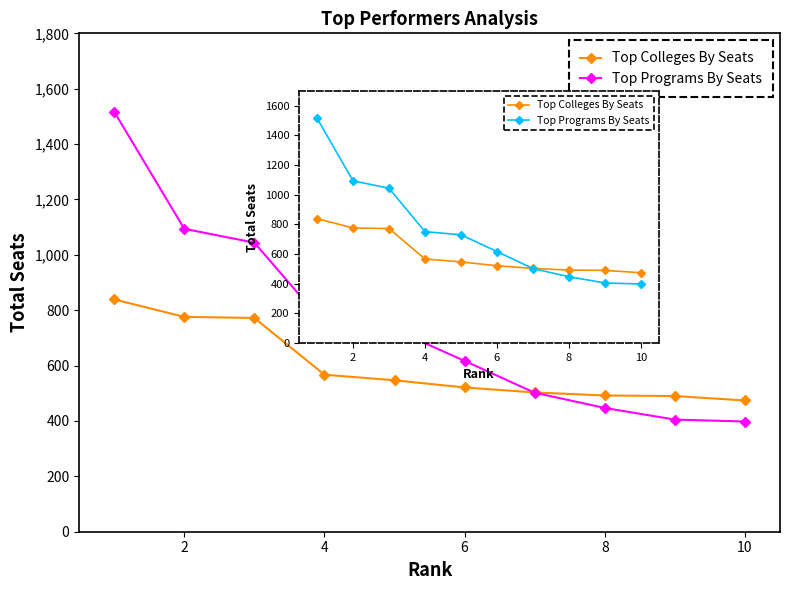

How many intersections are there between Top Colleges By Seats and Top Programs By Seats?

1